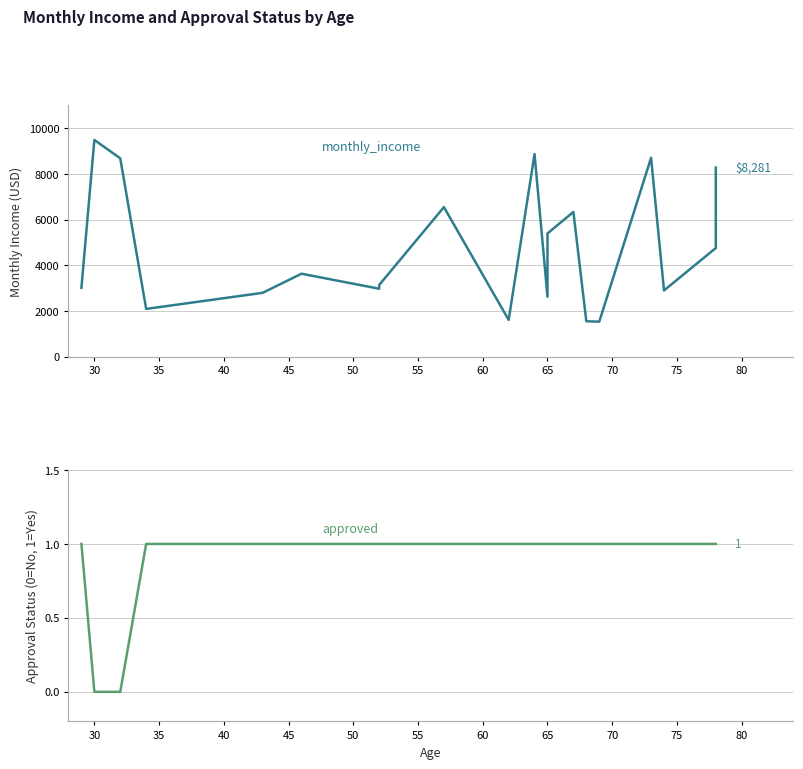

Rank the series by their average value, from lowest to highest.

approved, monthly_income